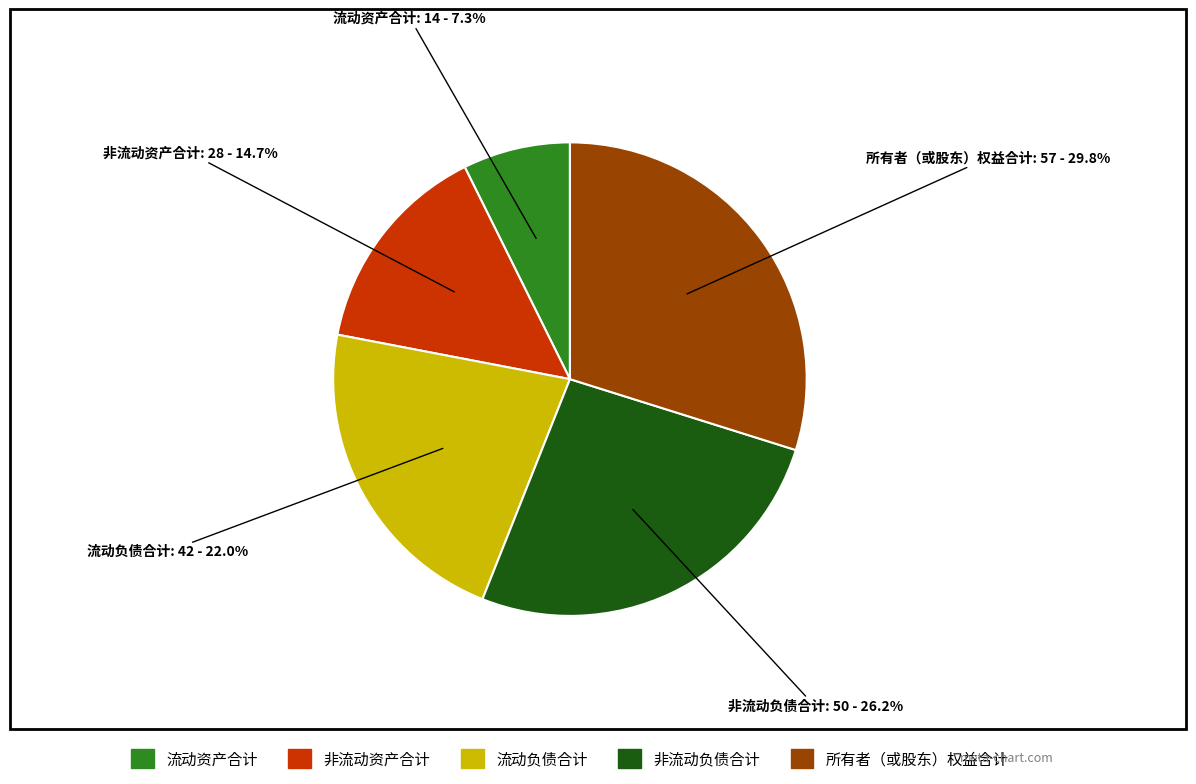

Rank the categories by value from highest to lowest.

所有者（或股东）权益合计, 非流动负债合计, 流动负债合计, 非流动资产合计, 流动资产合计